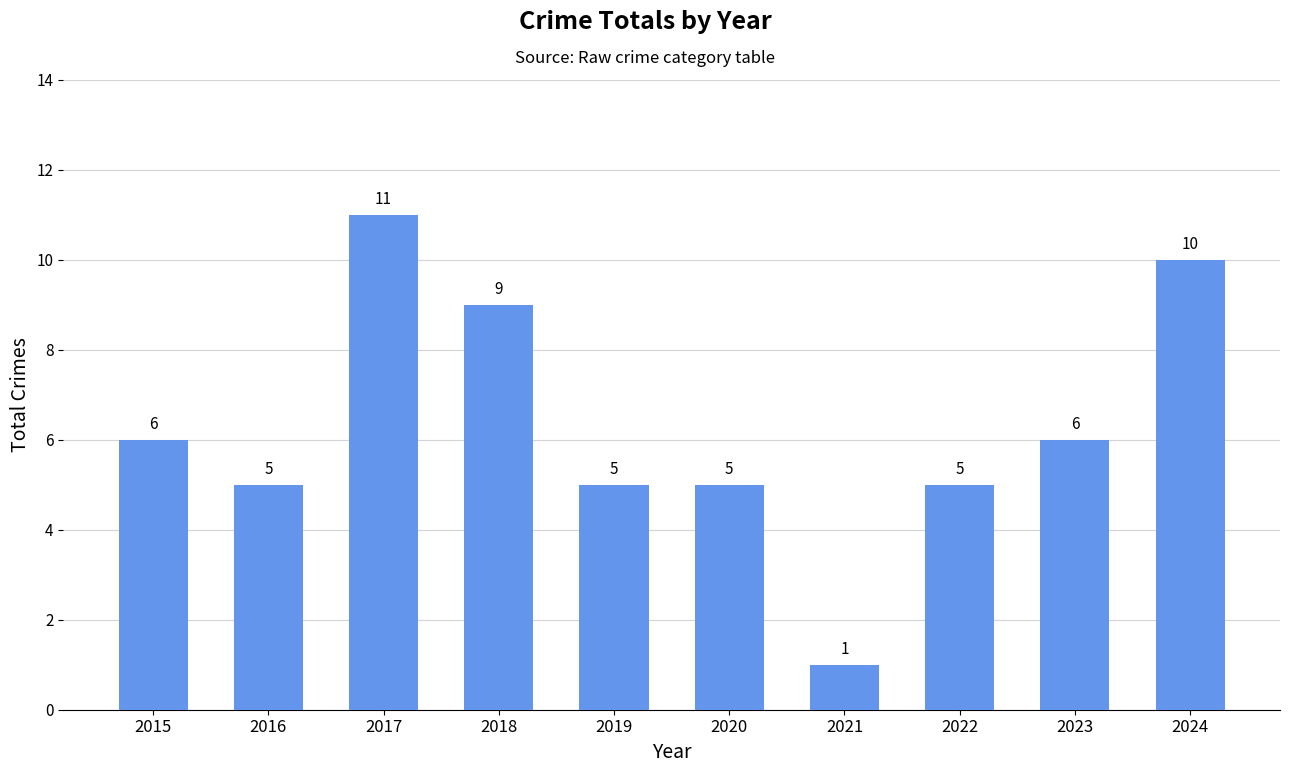

What is the minimum value shown in the chart?

1